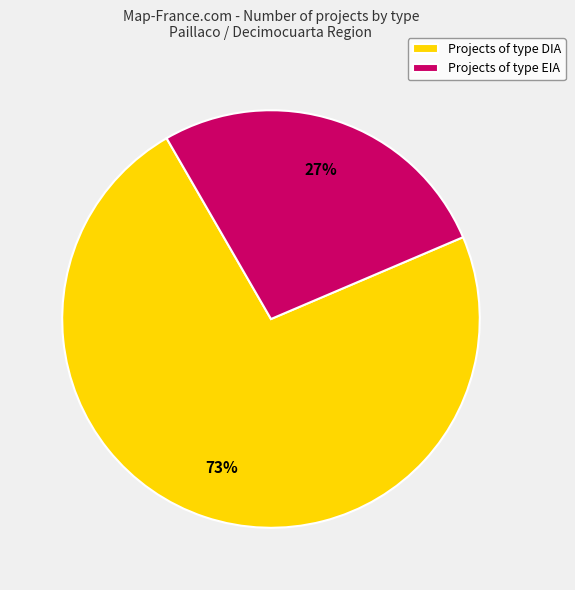

Combined, do Projects of type DIA and Projects of type EIA account for over 50%?

Yes